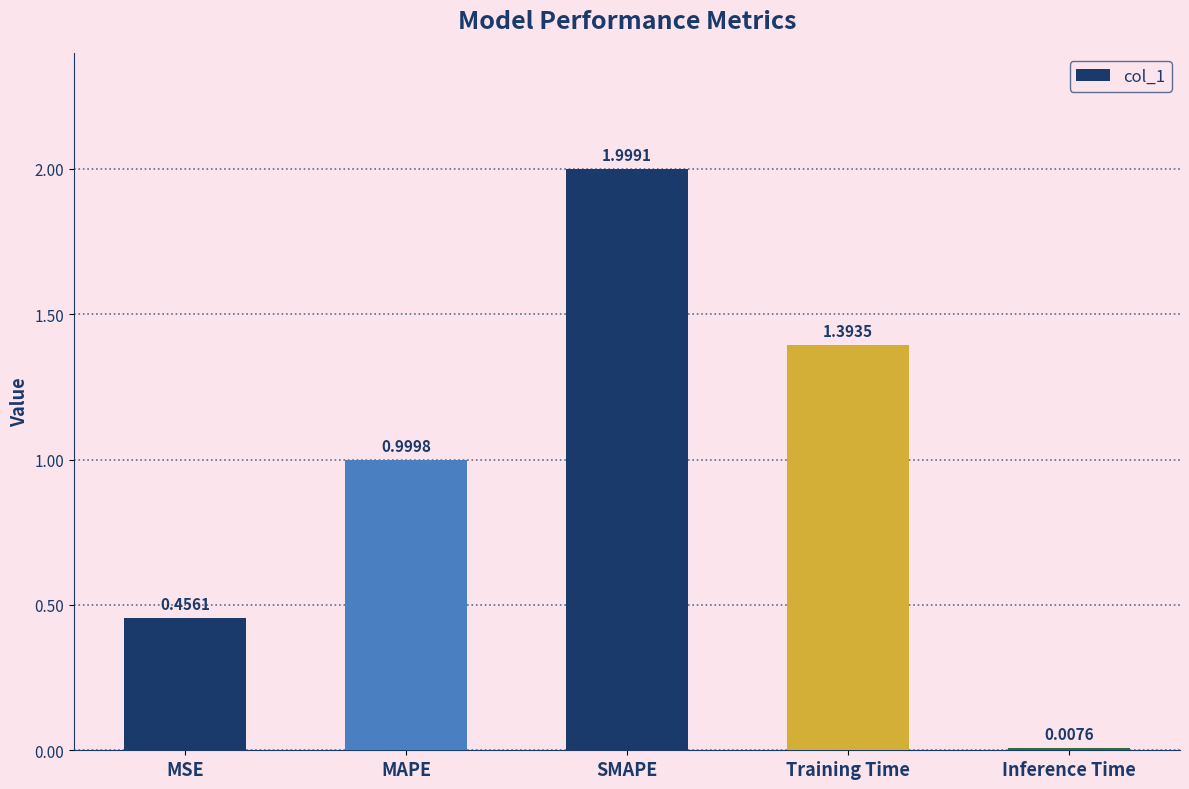

Rank the categories by value from lowest to highest.

Inference Time, MSE, MAPE, Training Time, SMAPE